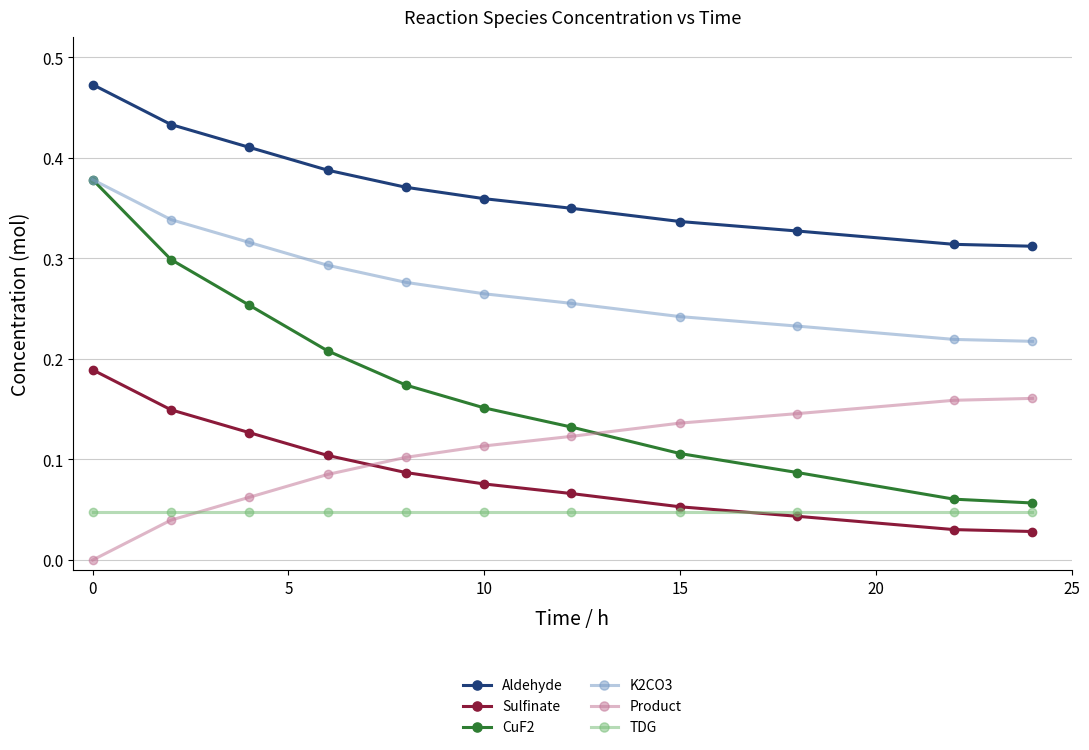

Which series has the widest spread of values?

CuF2